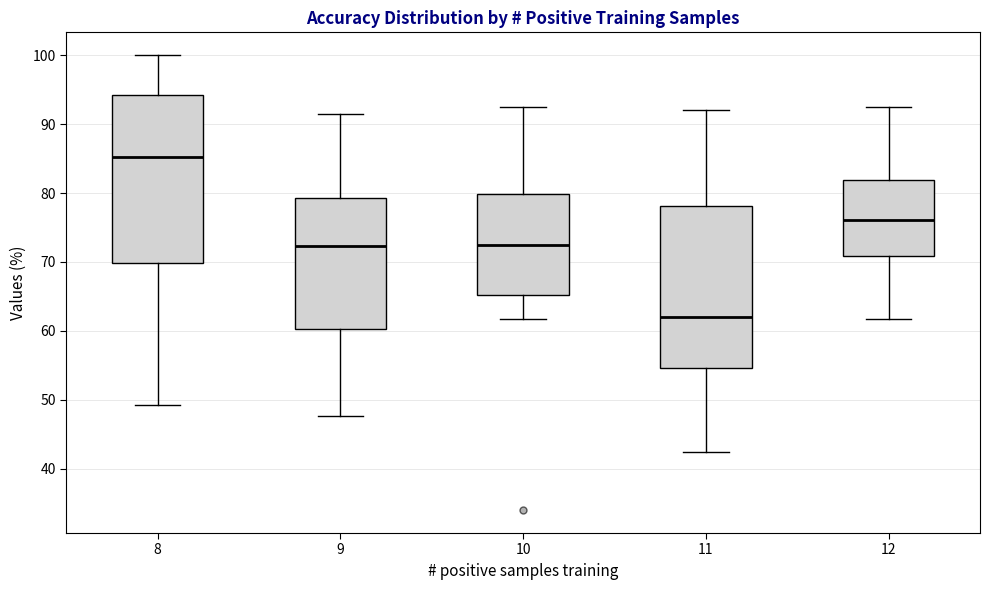

Reading left to right, read every box against the y-axis: the position of its median line, the range the box covers, and the ends of its whiskers. The values are not printed on the chart, so give them approximately, as read against the axis.

8: median 85, box 70 to 94, whiskers 49 to 100
9: median 72, box 60 to 79, whiskers 48 to 92
10: median 73, box 65 to 80, whiskers 62 to 93
11: median 62, box 55 to 78, whiskers 43 to 92
12: median 76, box 71 to 82, whiskers 62 to 93